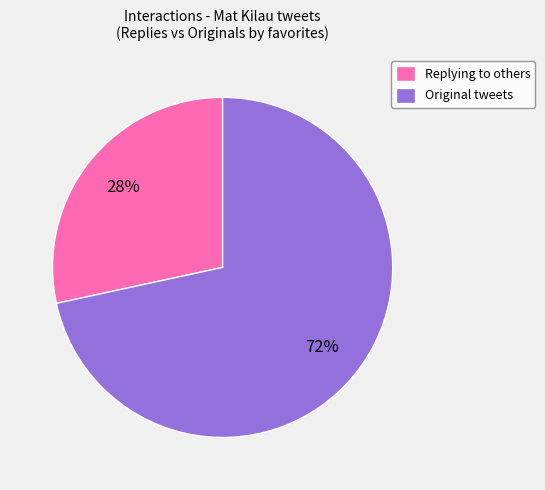

Between Replying to others and Original tweets, which is larger?

Original tweets